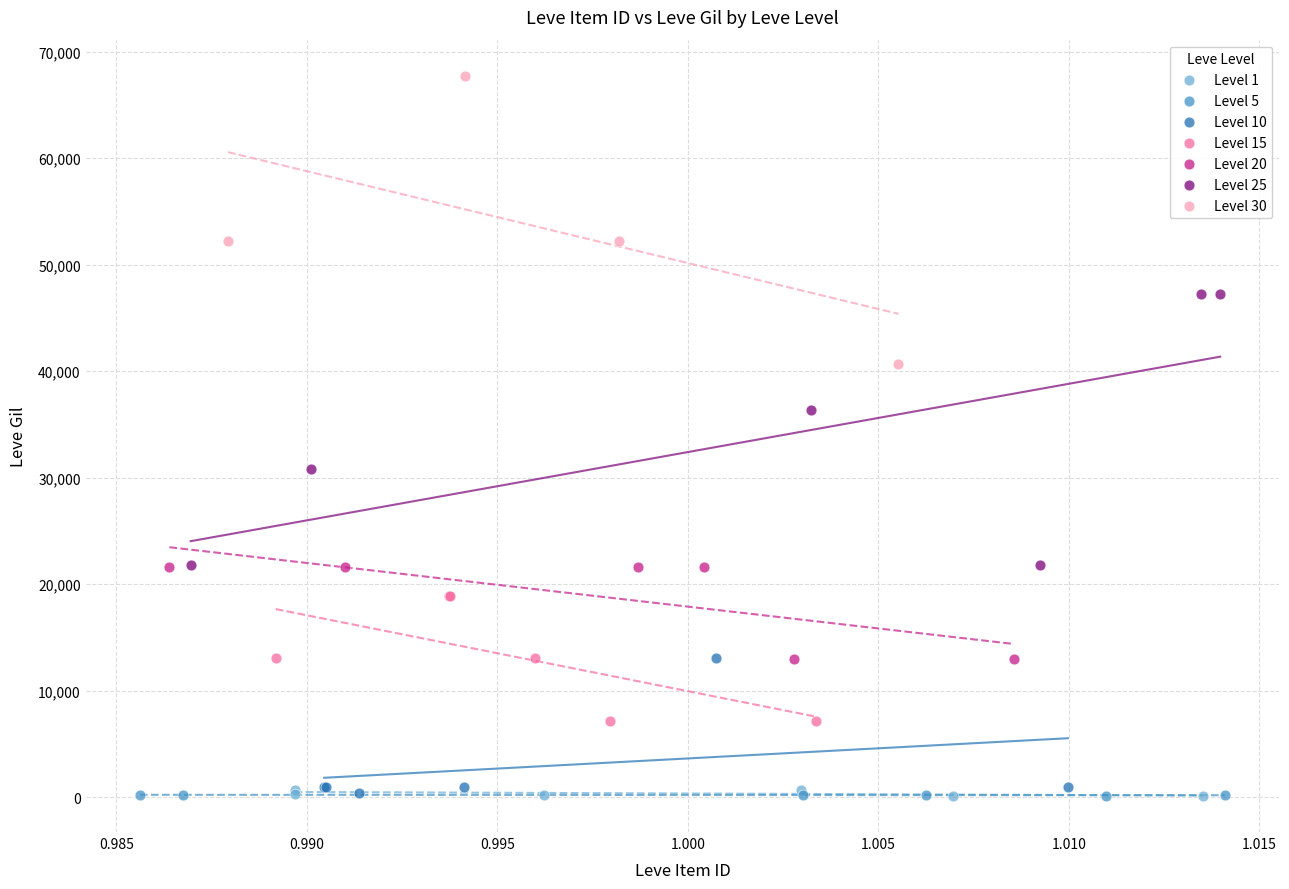

Which series contains the highest Y value?

Level 30